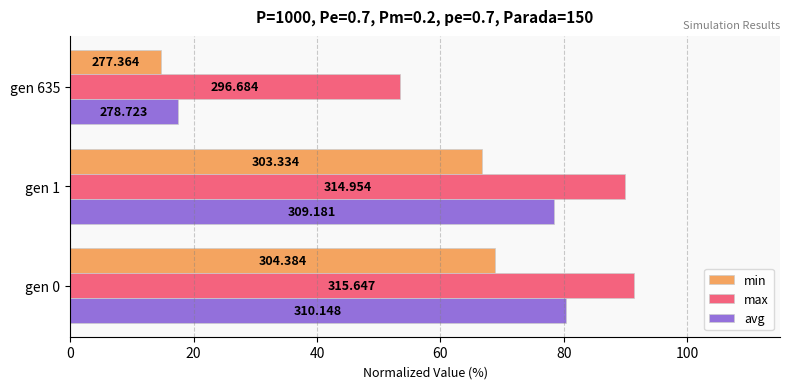

What are all the series names shown in the legend?

min, max, avg